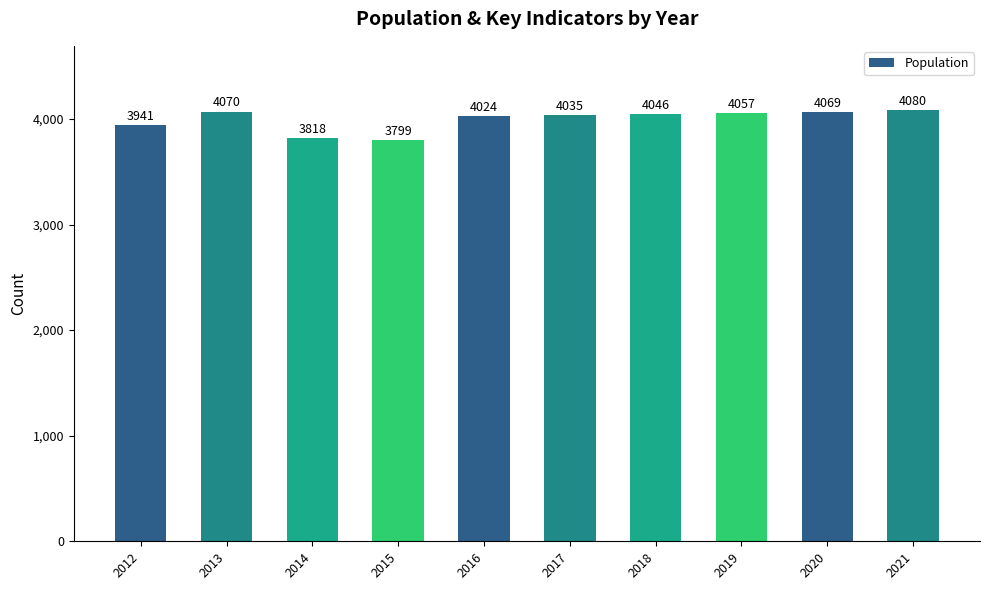

Reading right to left, what are all the values shown in this chart?

2021=4080	2020=4069	2019=4057	2018=4046	2017=4035	2016=4024	2015=3799	2014=3818	2013=4070	2012=3941